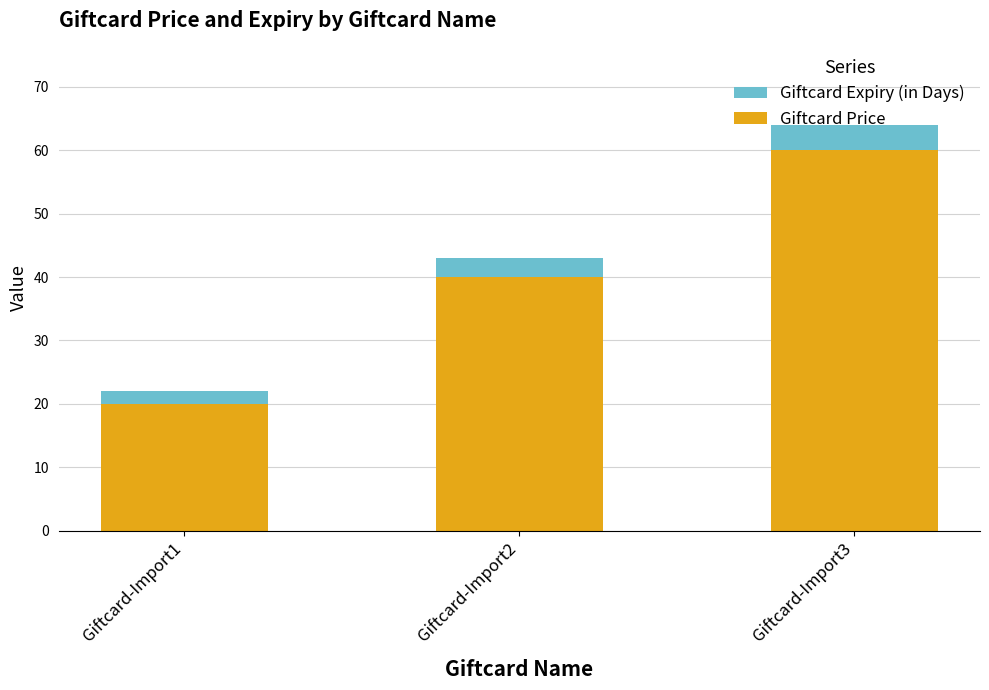

At which category is the sum across all series the highest?

Giftcard-Import3